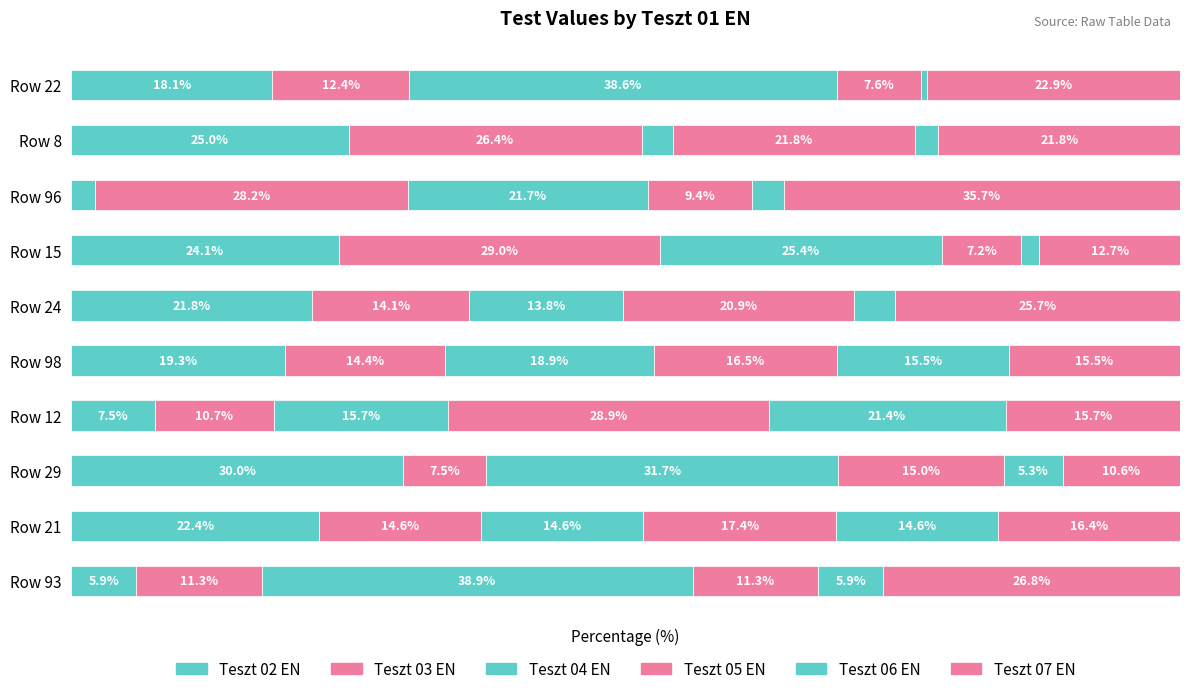

How many bars are there in total?

60